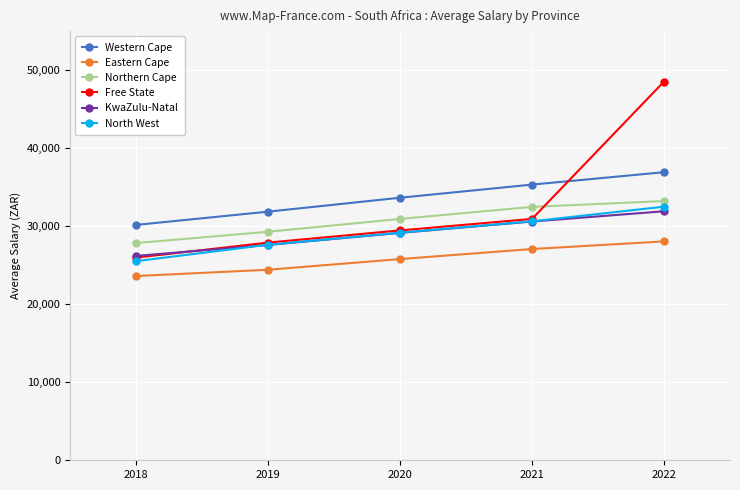

Reading right to left, extract all data points from this chart.

Western Cape: 2022=36919.2	2021=35329.4	2020=33647.1	2019=31862.8	2018=30164.5
Eastern Cape: 2022=28048.9	2021=27074.2	2020=25785.0	2019=24417.6	2018=23611.8
Northern Cape: 2022=33221.9	2021=32475.0	2020=30928.6	2019=29288.4	2018=27833.4
Free State: 2022=48531.7	2021=30931.6	2020=29458.7	2019=27896.5	2018=25974.4
KwaZulu-Natal: 2022=31913.8	2021=30598.1	2020=29141.0	2019=27595.7	2018=26188.3
North West: 2022=32500.4	2021=30626.1	2020=29167.7	2019=27620.9	2018=25521.7